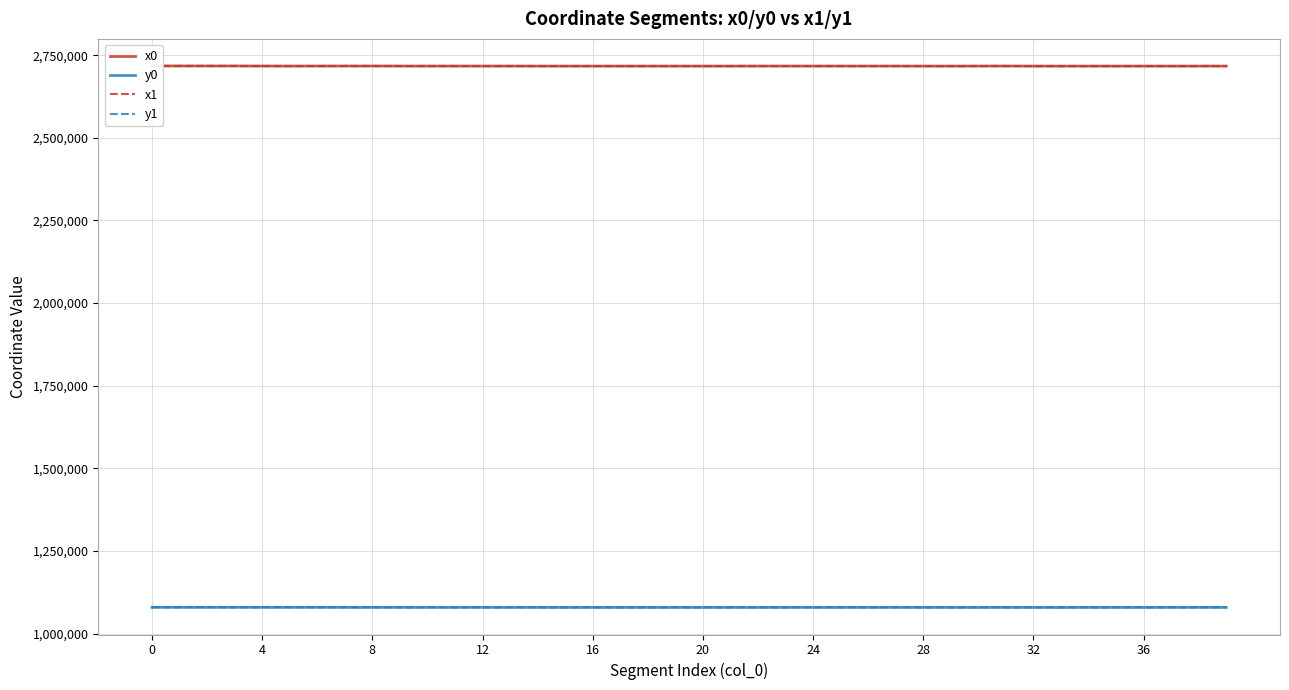

True or false: x1 and y1 intersect in this chart.

False